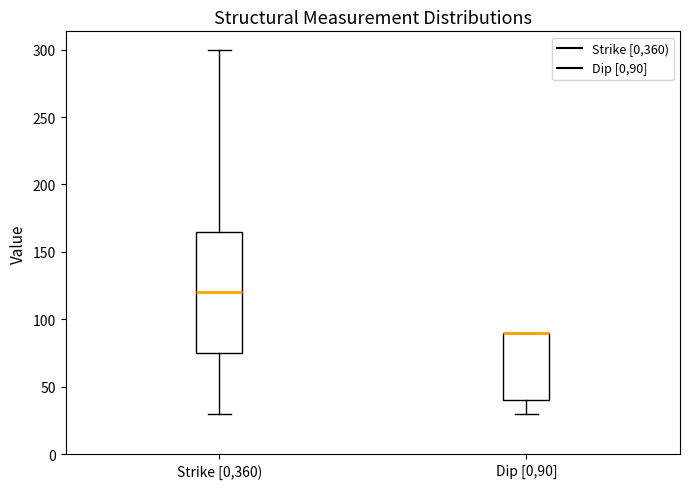

Reading left to right, transcribe this box plot: for each box, give where its median line is, the range the box spans, and where its two whiskers end, as read against the y-axis. The values are not printed on the chart, so give them approximately, as read against the axis.

Strike [0,360): median 120, box 75 to 165, whiskers 30 to 300
Dip [0,90]: median 90 (drawn on the box's upper edge), box 40 to 90, whiskers 30 to 90